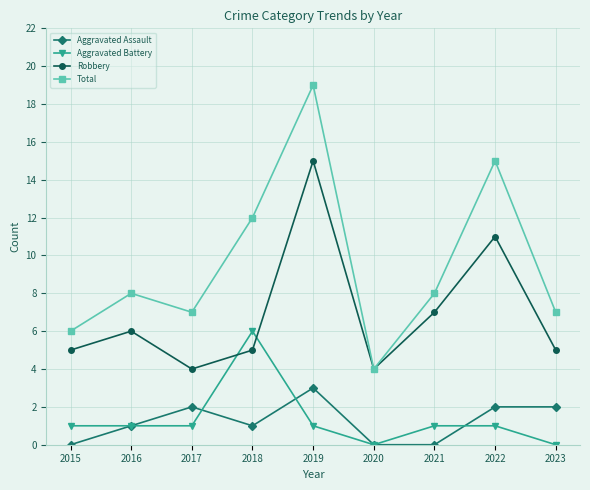

Count the number of categories in the chart.

9